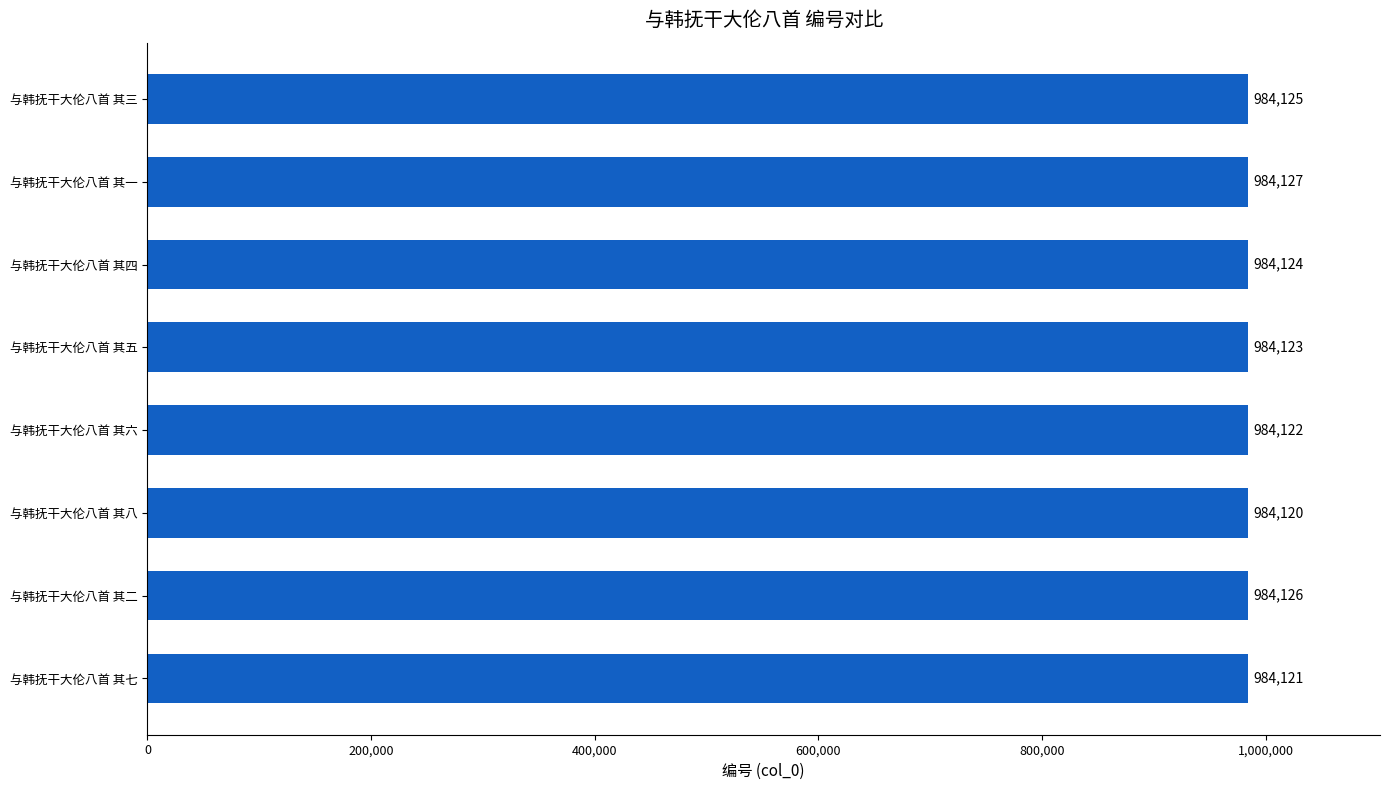

How many values are below 984124?

4